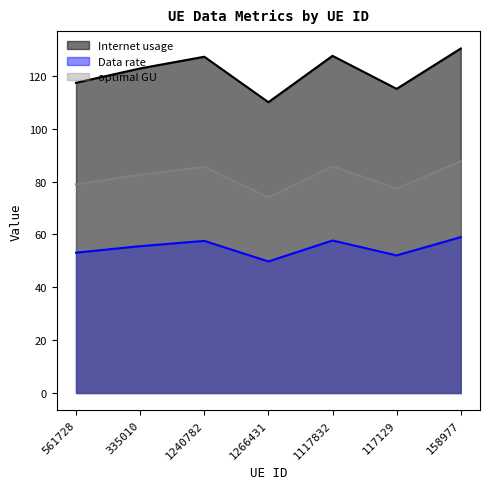

Which label corresponds to the largest value in the chart?

158977